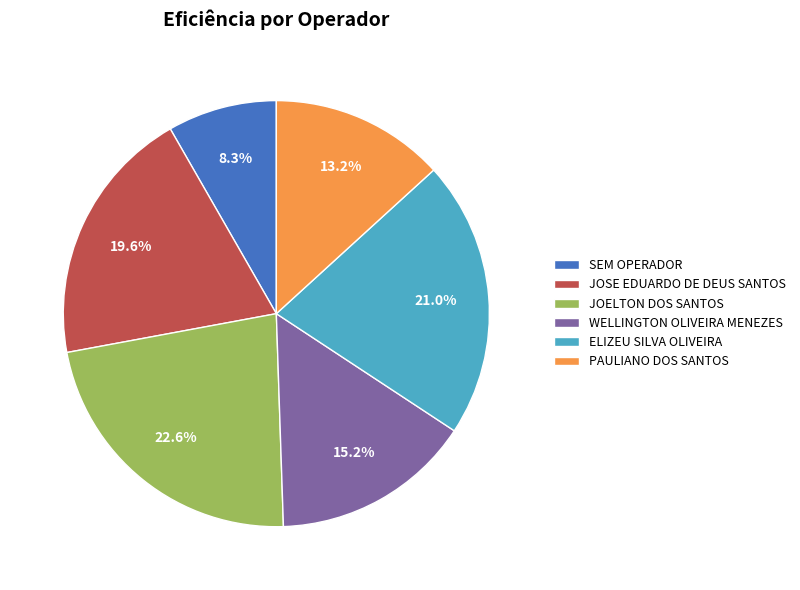

To the nearest percent, what is the average slice percentage?

17%